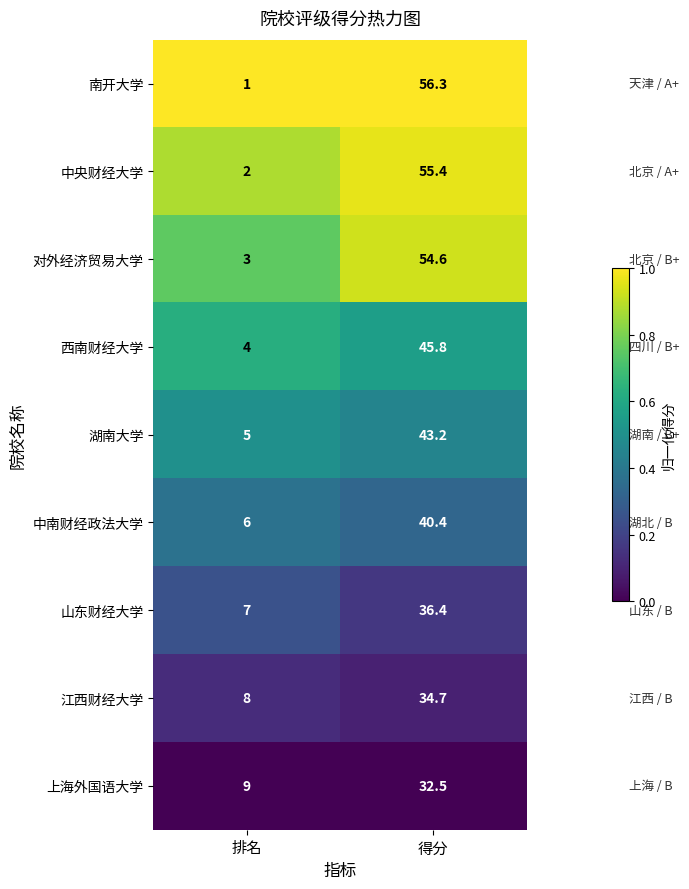

Which series has the largest total across all categories?

对外经济贸易大学